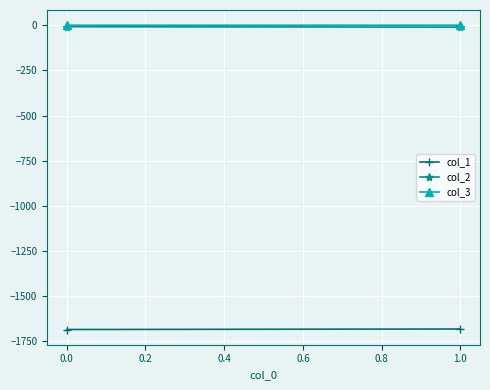

Count the number of data series in this chart.

3